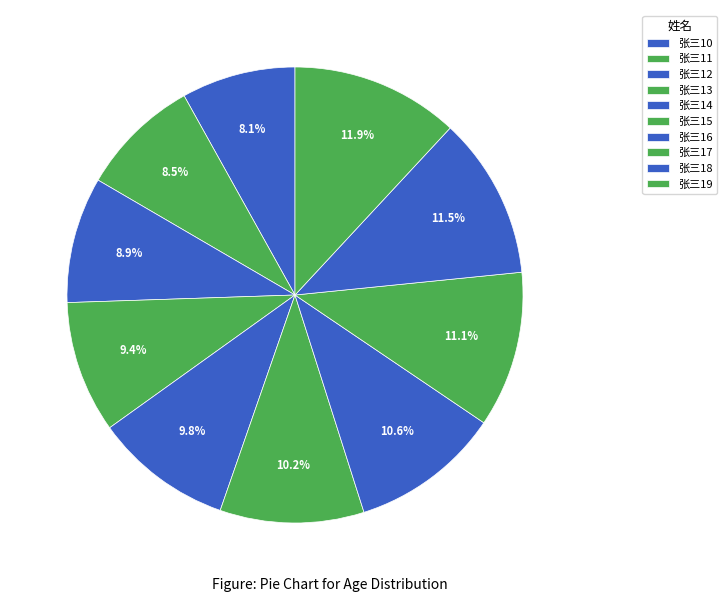

How many slices are in this pie chart?

10